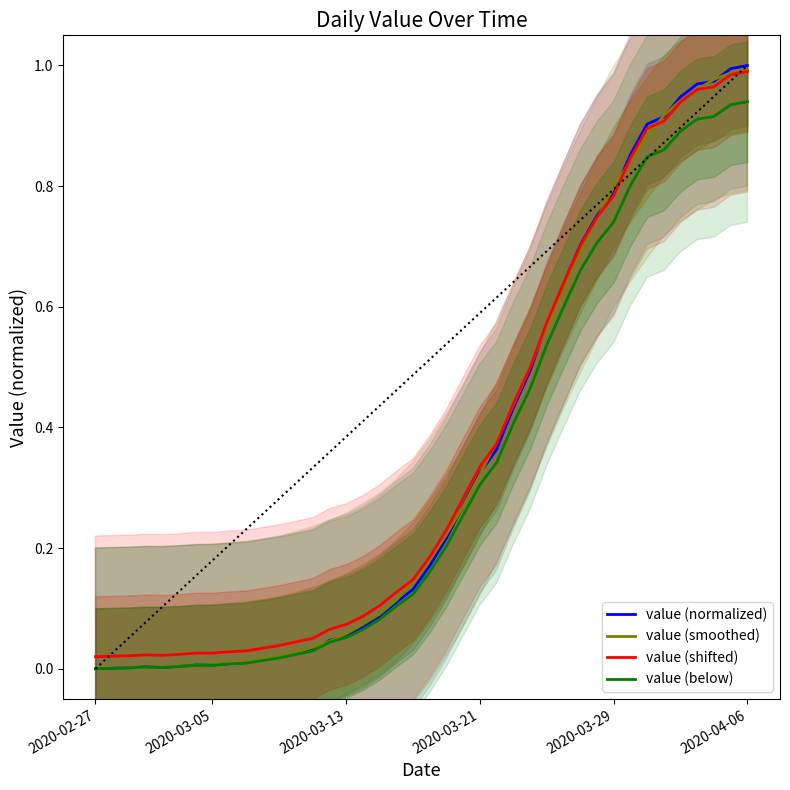

What is the difference between the value (smoothed) values at 2020-03-05 and 23?

0.3